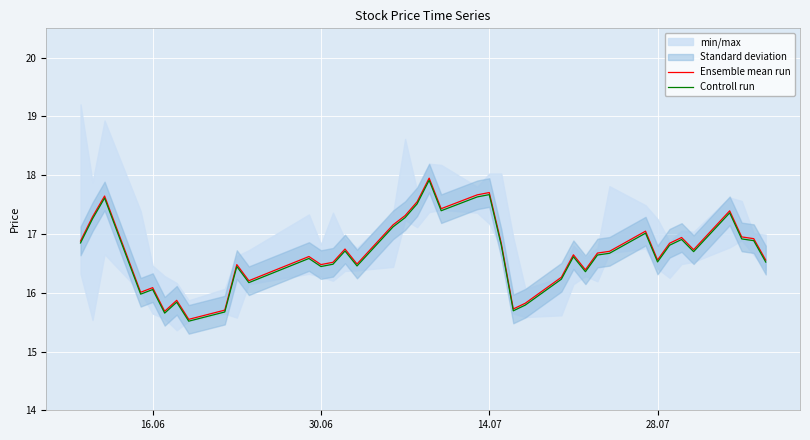

True or false: Controll run and Ensemble mean run intersect in this chart.

False